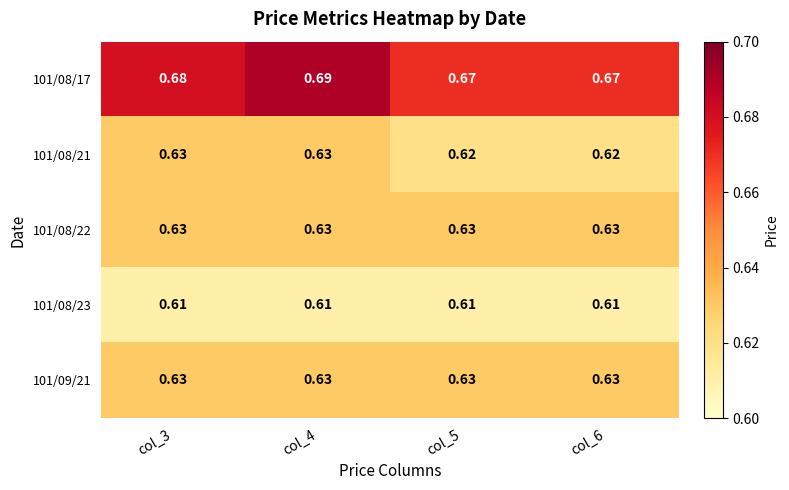

Which series has the largest total across all categories?

101/08/17